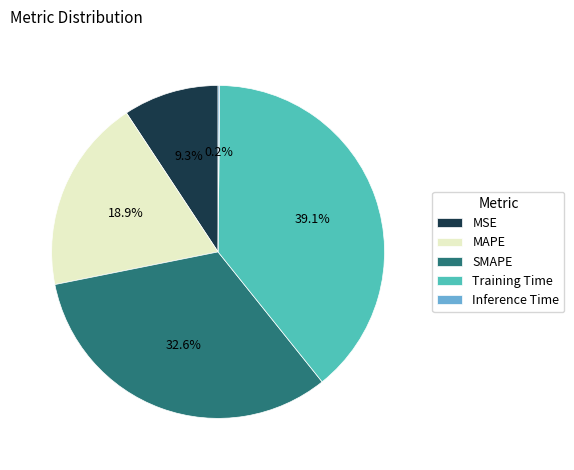

What percentage is the MAPE slice, to the nearest percent?

19%